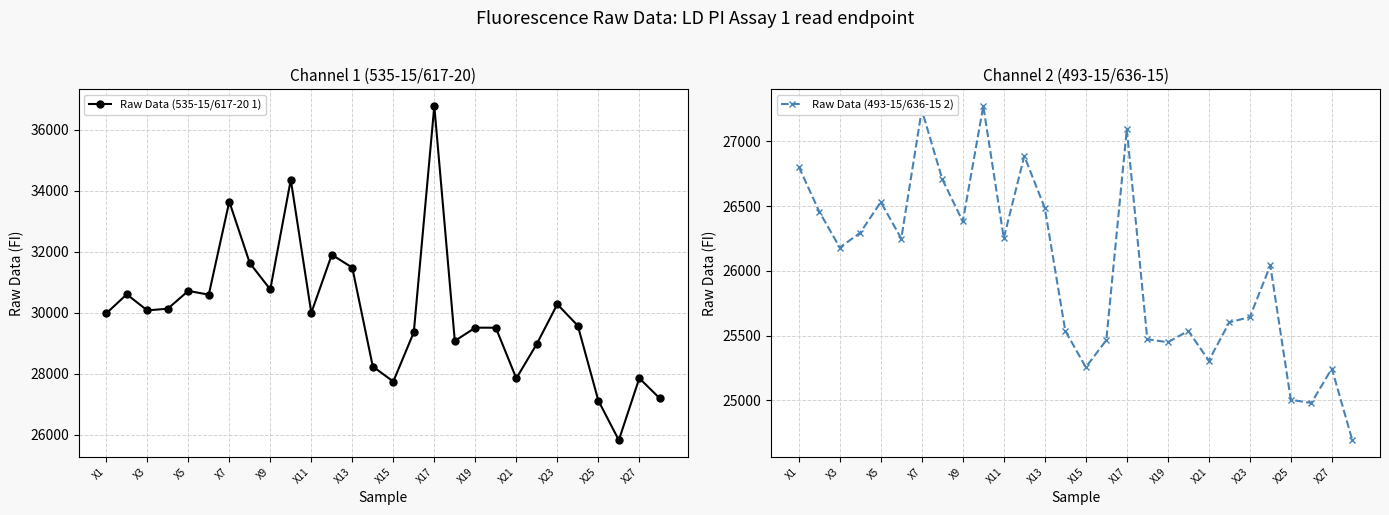

At which label is Raw Data (535-15/617-20 1) closest to 31299?

X13